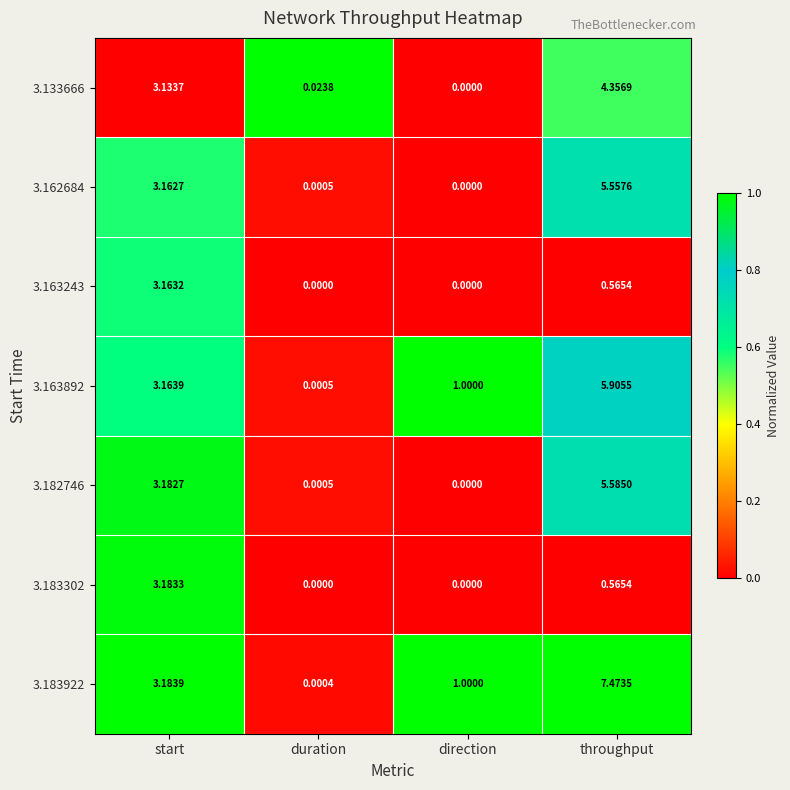

Which label corresponds to the largest value in the chart?

throughput